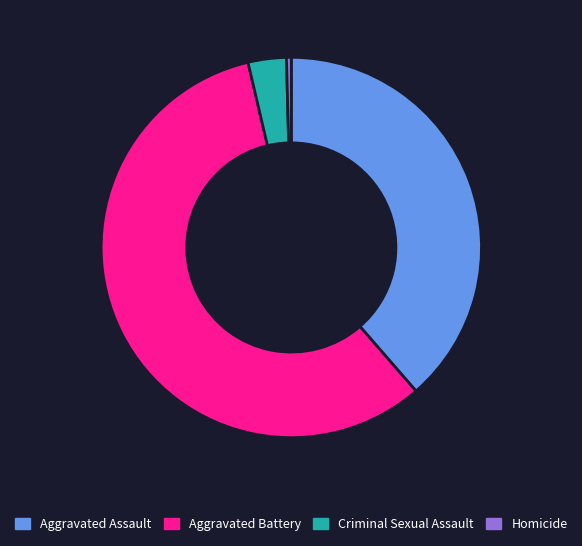

How many segments does this pie chart have?

4